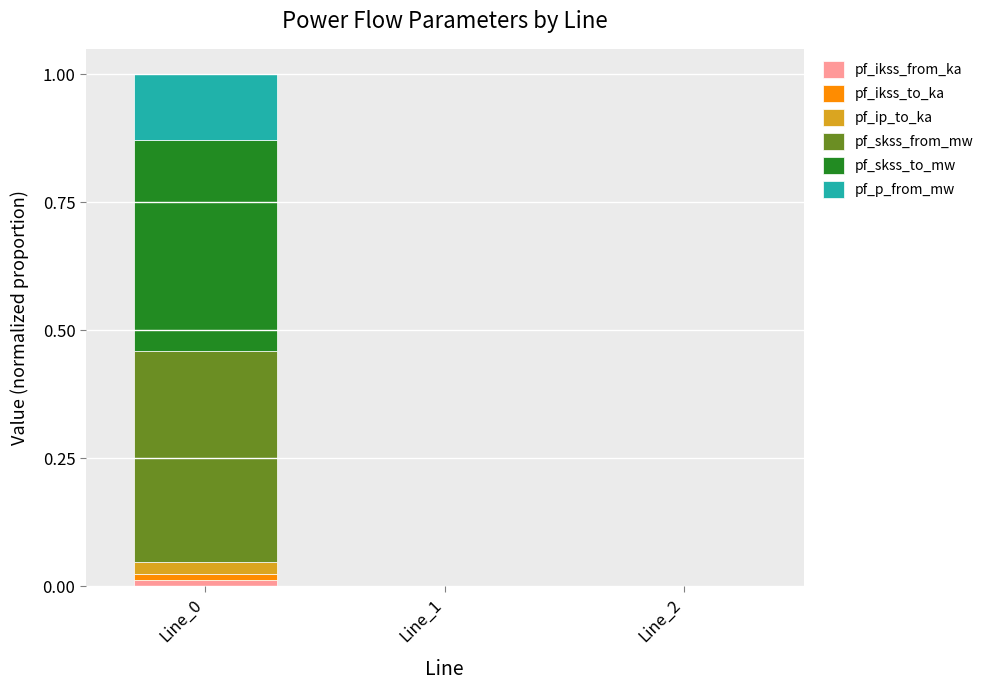

Are the bars horizontal?

No